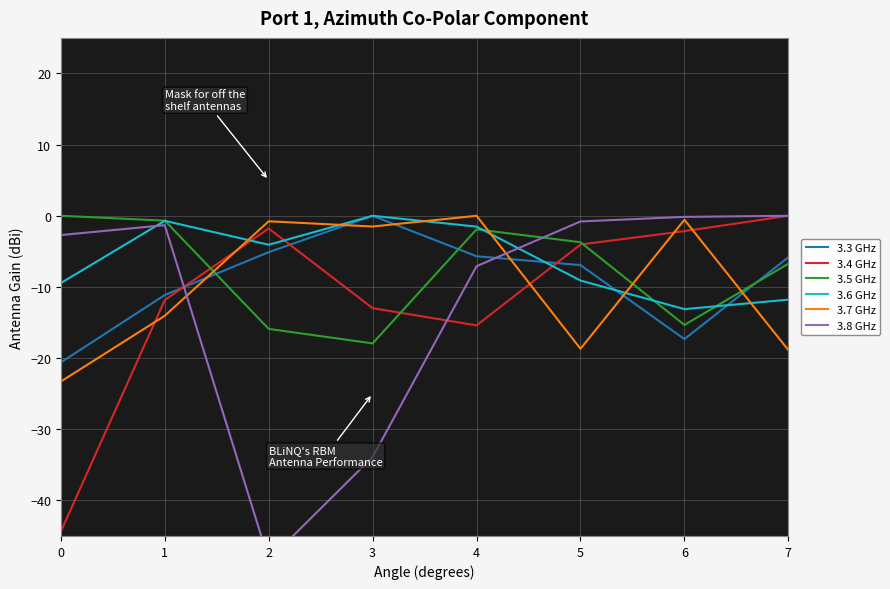

At which category does 3.4 GHz reach its first local valley?

4